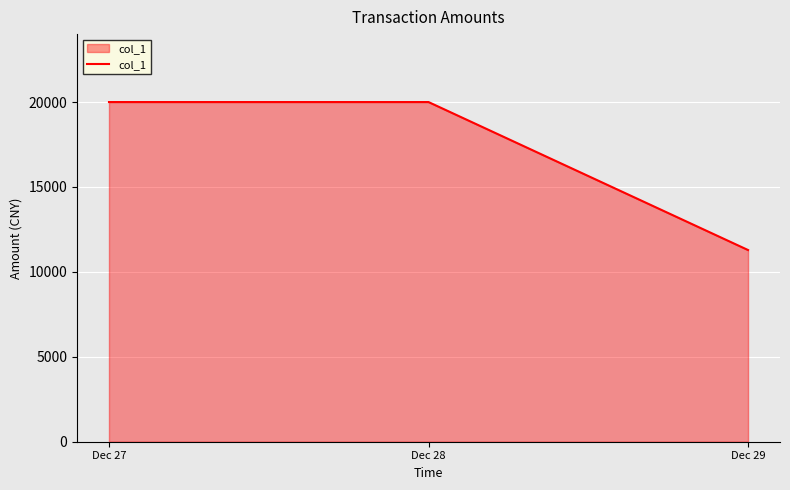

What is the change in value from Dec 27 to Dec 29?

-8713